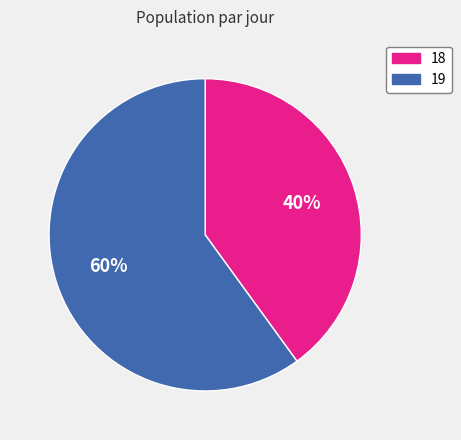

To the nearest percent, what is the average slice percentage?

50%